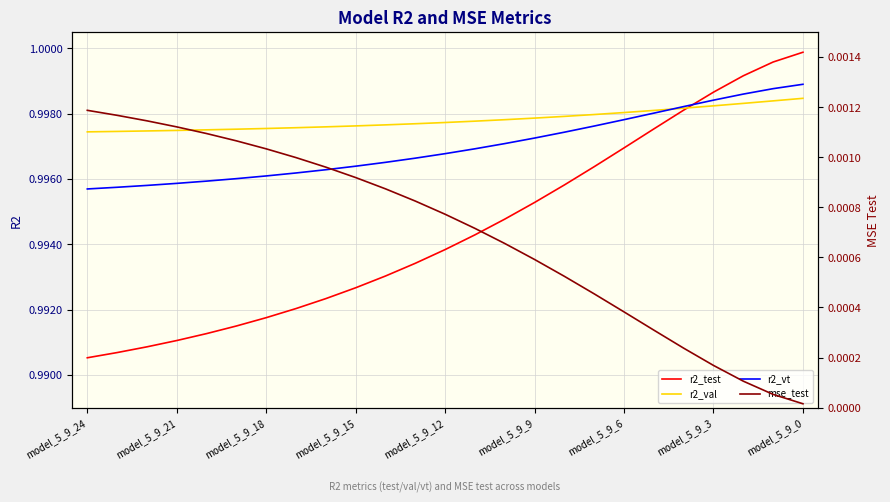

The value of r2_vt at model_5_9_18 is 1.4. True or false?

False